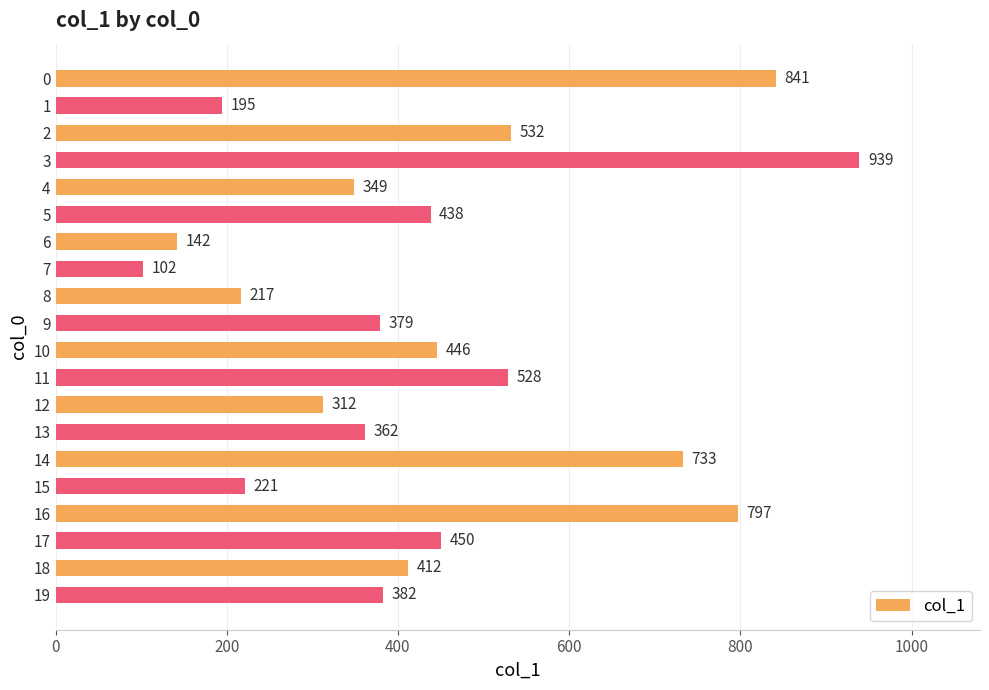

Where is the data nearest to the value 520?

11